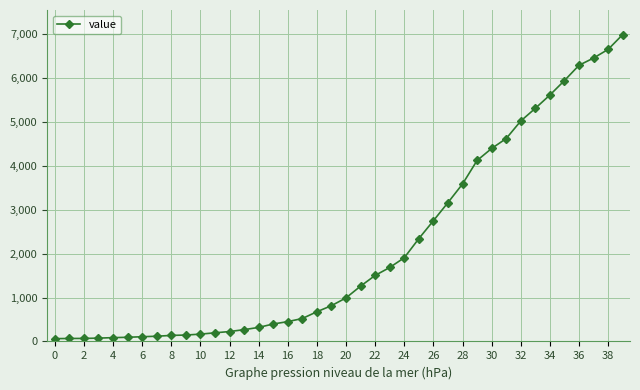

What is the sum of all values?

85677